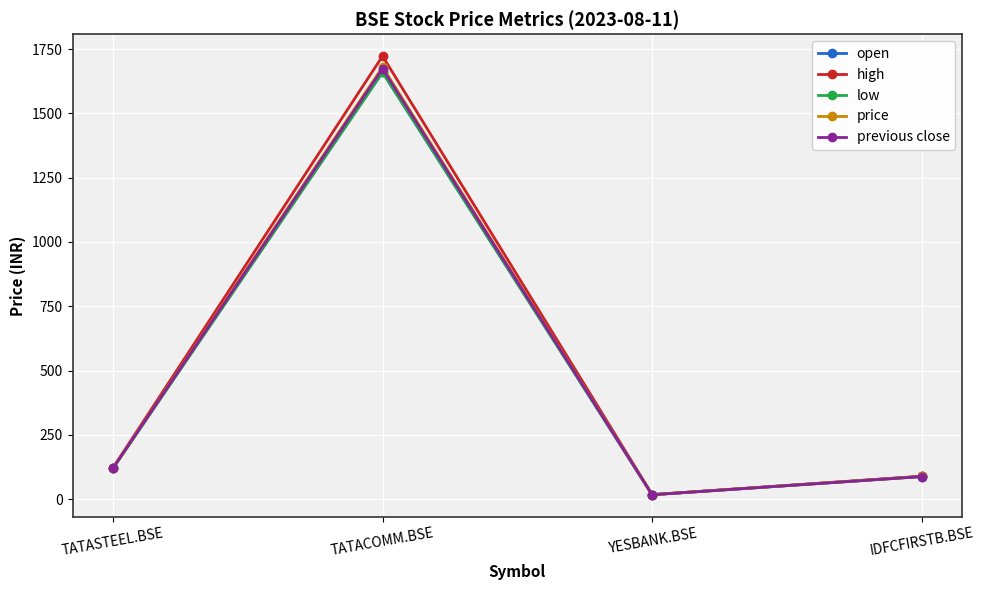

Is the value of low at TATASTEEL.BSE greater than the value of high at YESBANK.BSE?

Yes